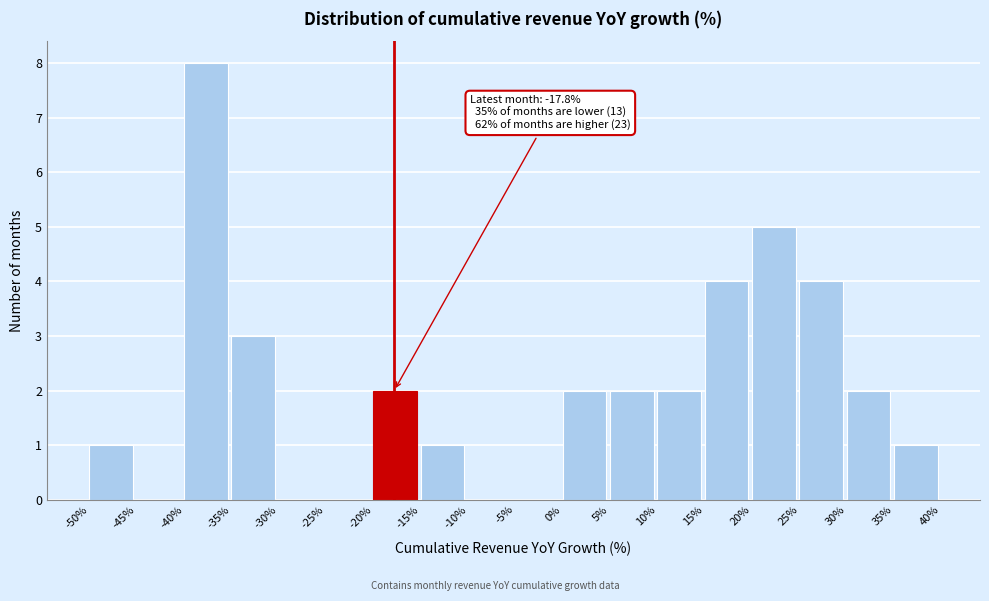

Which range on the x-axis has the tallest bar?

-40% to -35%